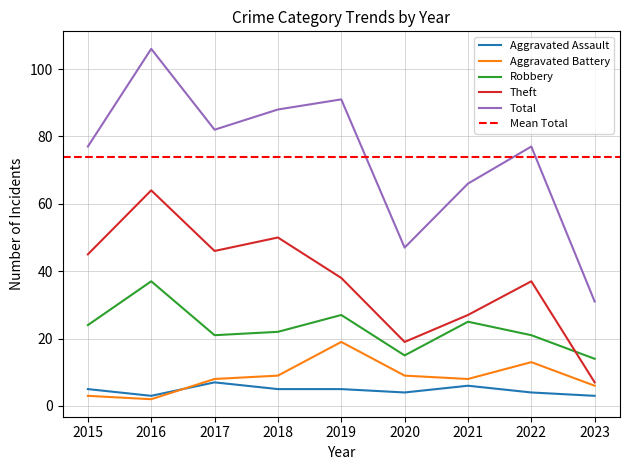

Reading left to right, transcribe all the data shown in this chart.

Aggravated Assault: 5	3	7	5	5	4	6	4	3
Aggravated Battery: 3	2	8	9	19	9	8	13	6
Robbery: 24	37	21	22	27	15	25	21	14
Theft: 45	64	46	50	38	19	27	37	7
Total: 77	106	82	88	91	47	66	77	31